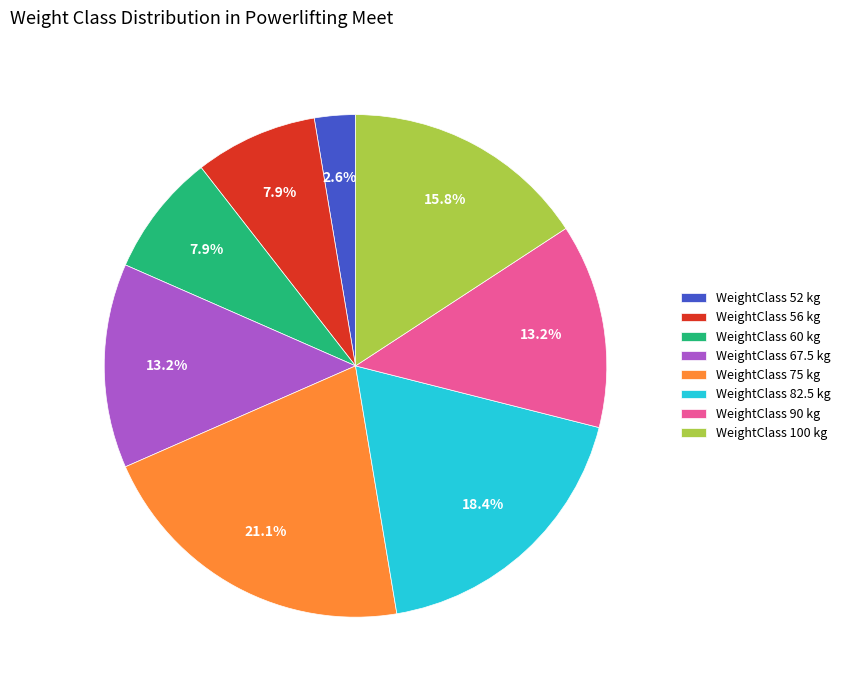

Is there a majority slice in this chart?

No